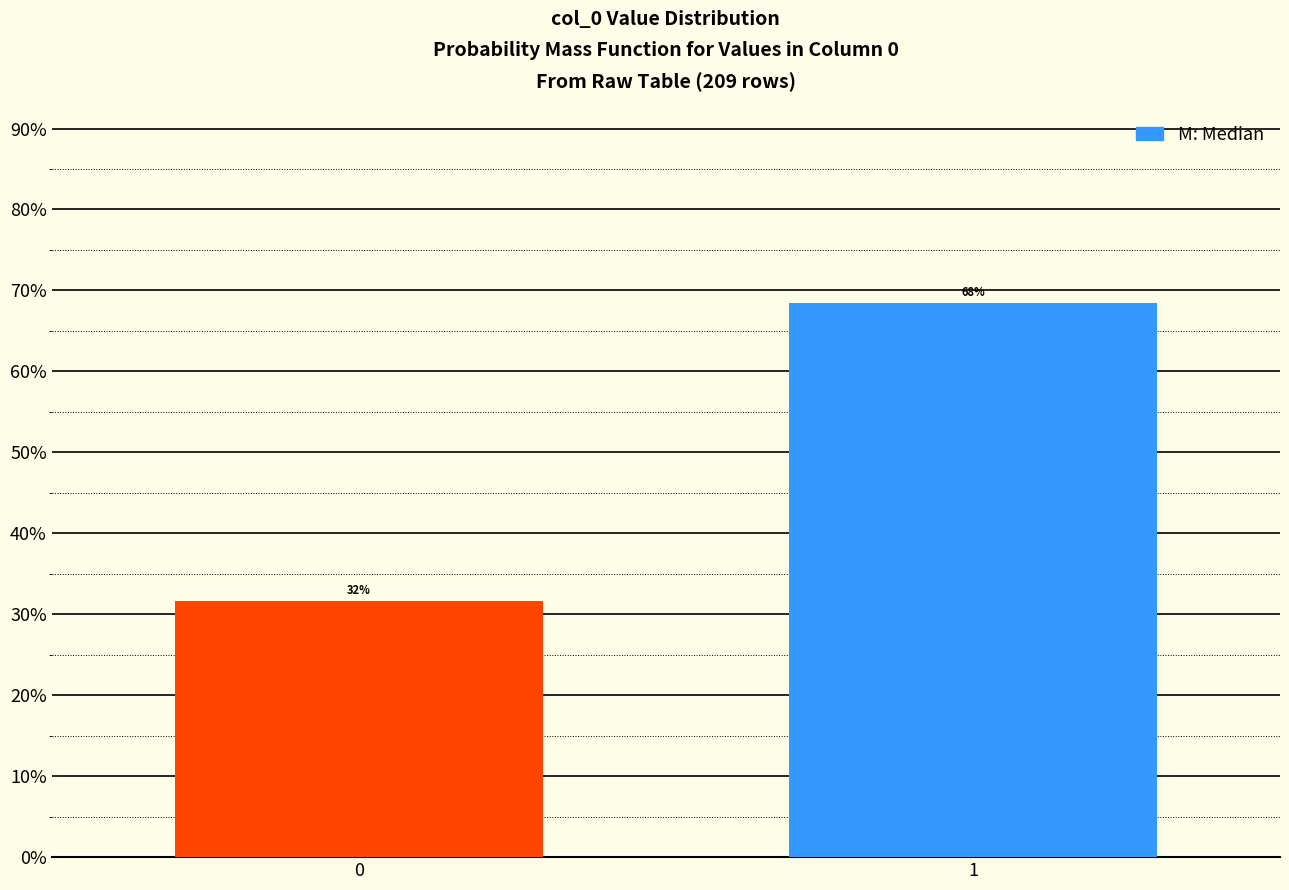

Does the chart contain any negative values?

No